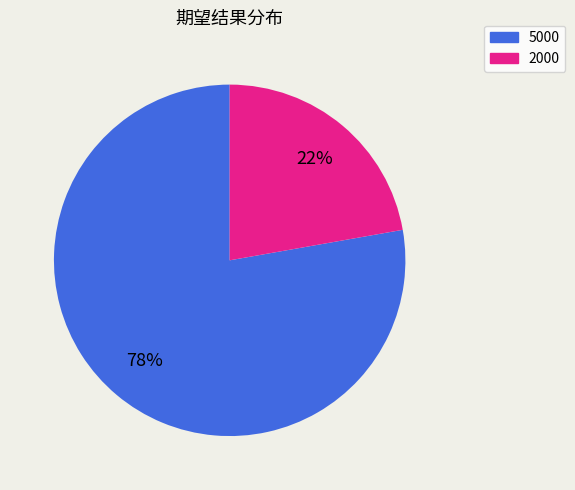

How many segments does this pie chart have?

2